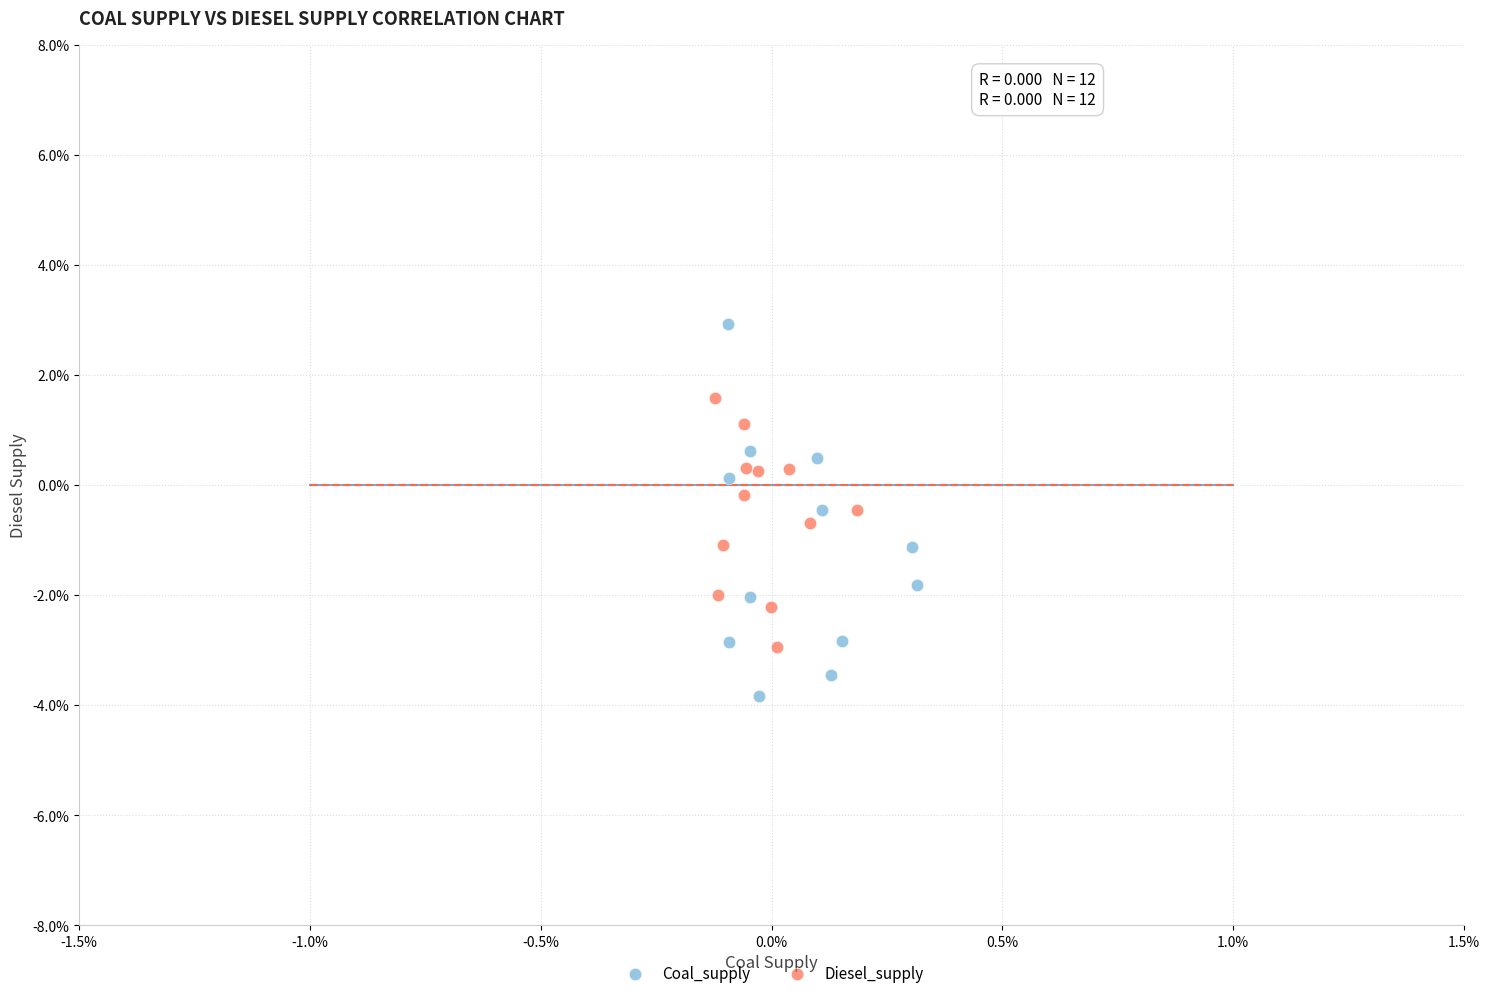

Which series reaches the maximum Y coordinate?

Coal_supply